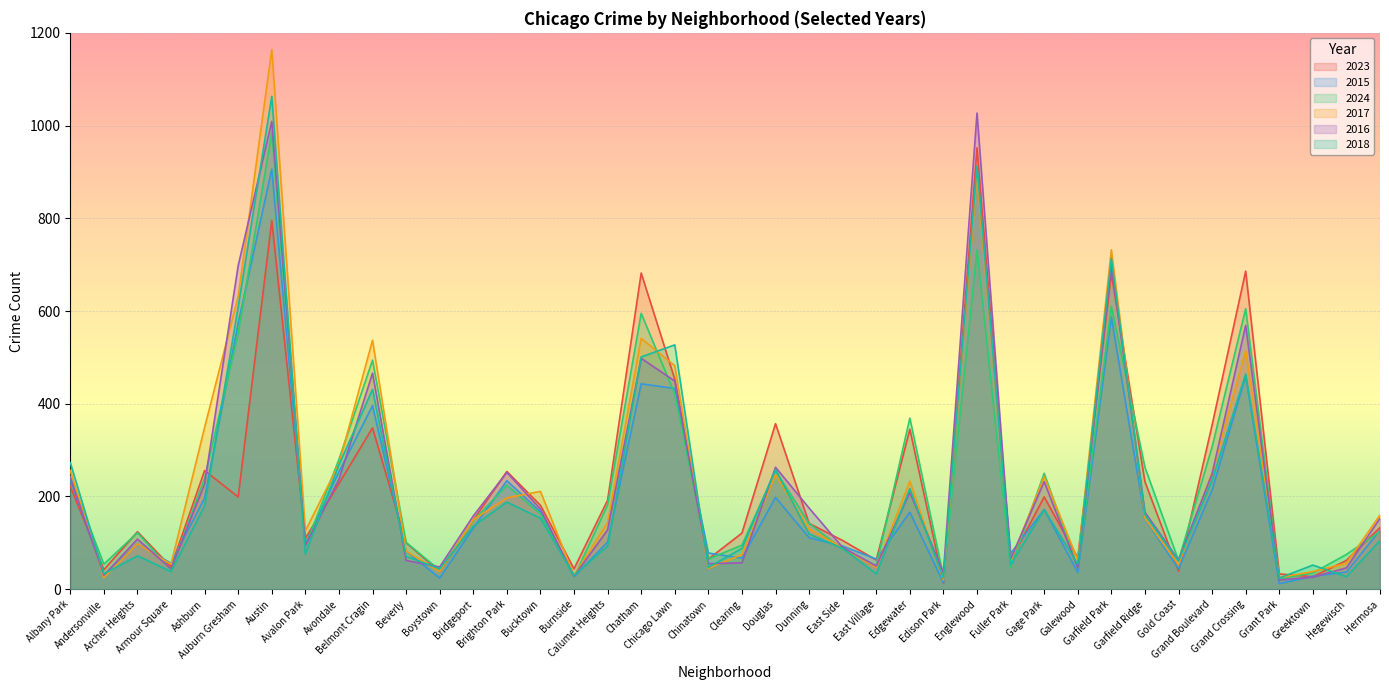

How many lines are shown in the chart?

6